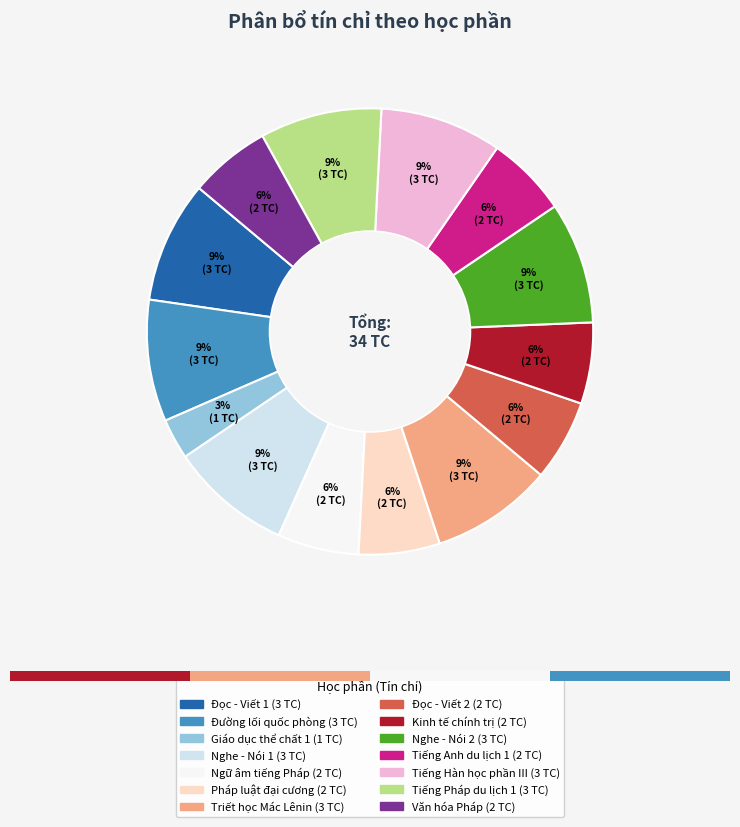

Combined, what portion of the pie is Nghe - Nói 2 and Tiếng Pháp du lịch 1?

17.6%